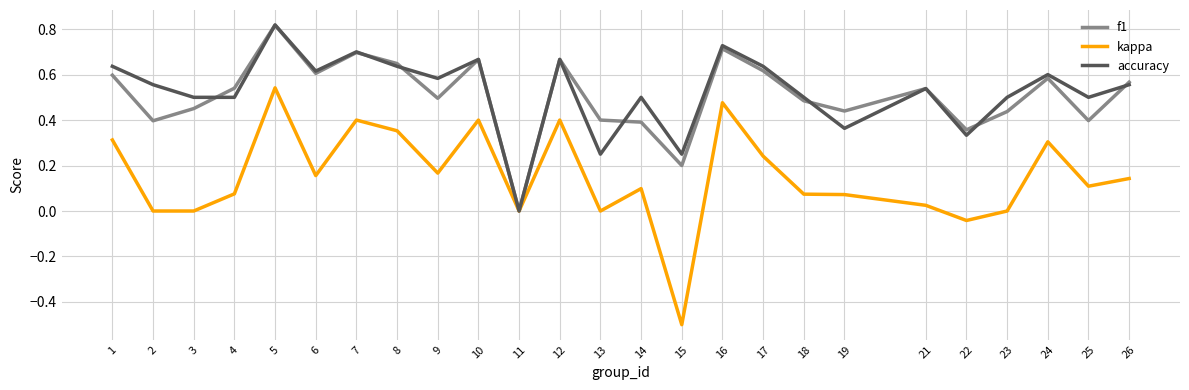

Which series has the widest spread of values?

kappa